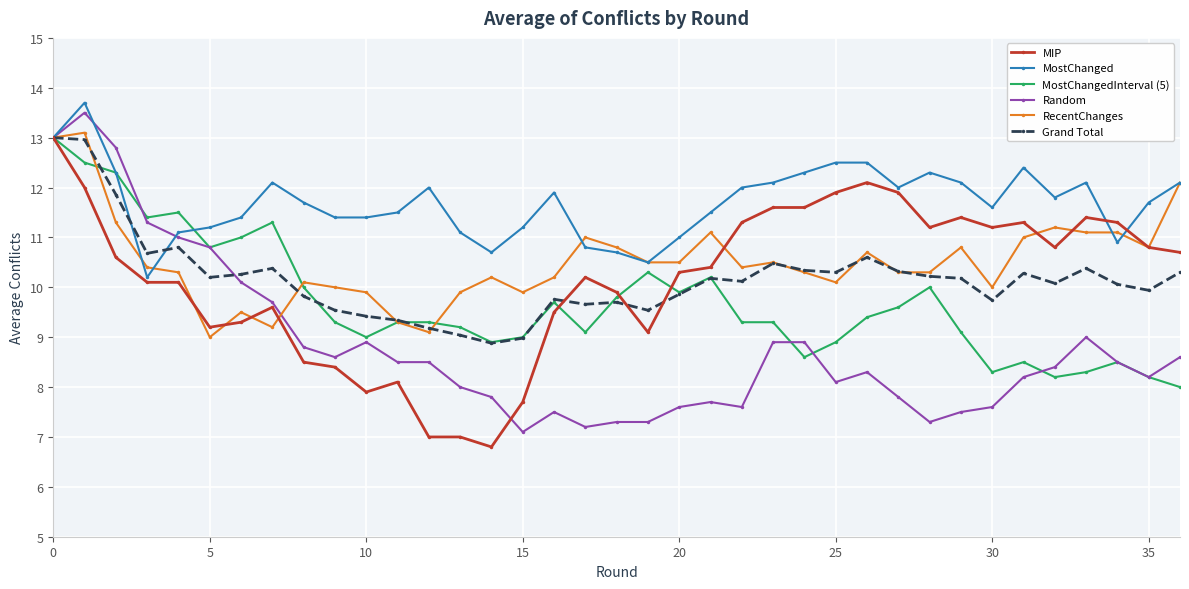

What is the maximum value shown in the chart?

13.7